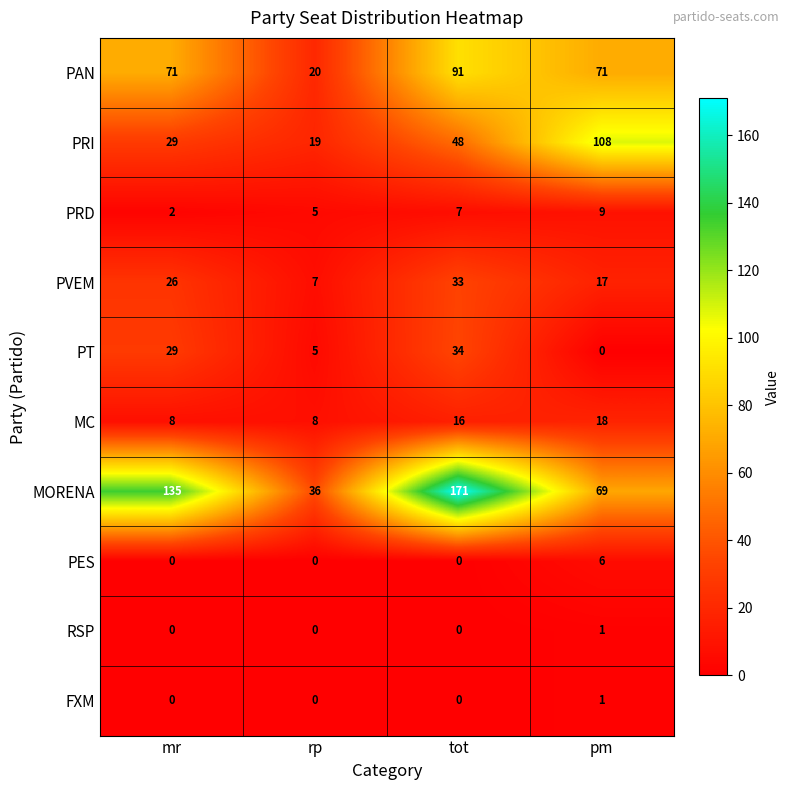

What is the difference between the PT values at mr and tot?

5